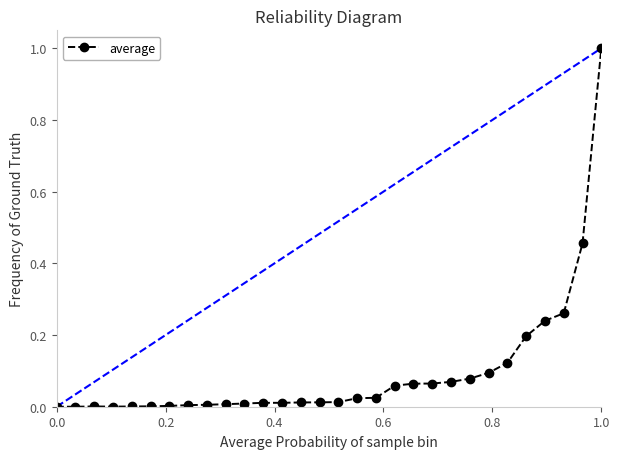

True or false: the data has more than 0 interior local peaks.

True